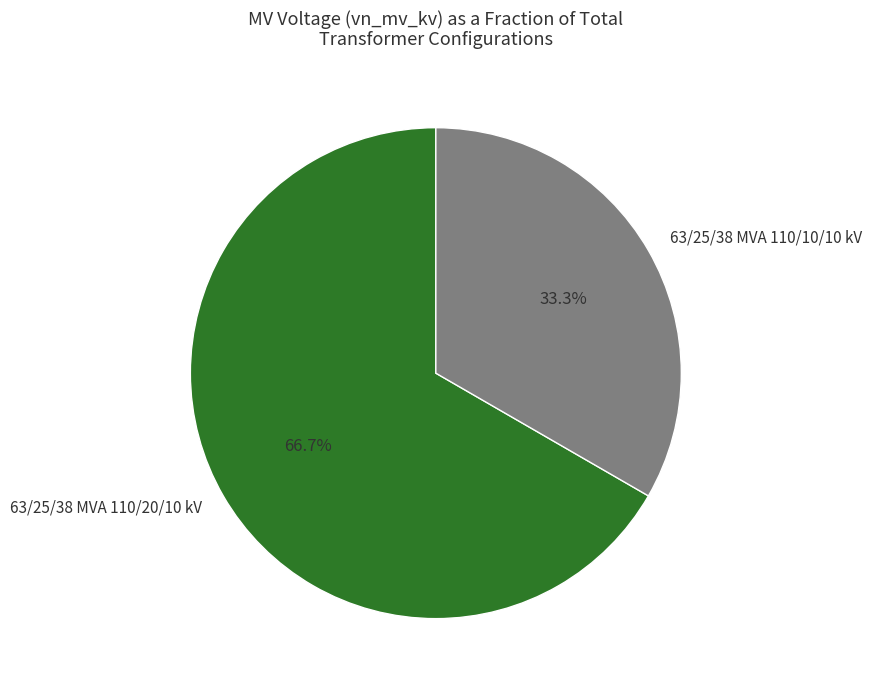

To the nearest percent, what is the average slice percentage?

50%